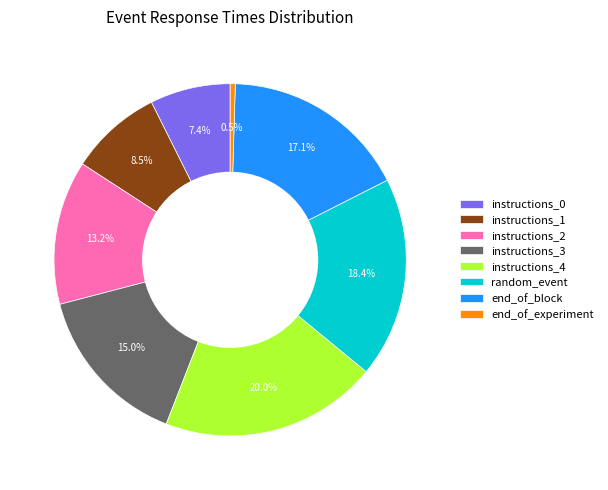

To the nearest percent, what portion does instructions_2 represent?

13%